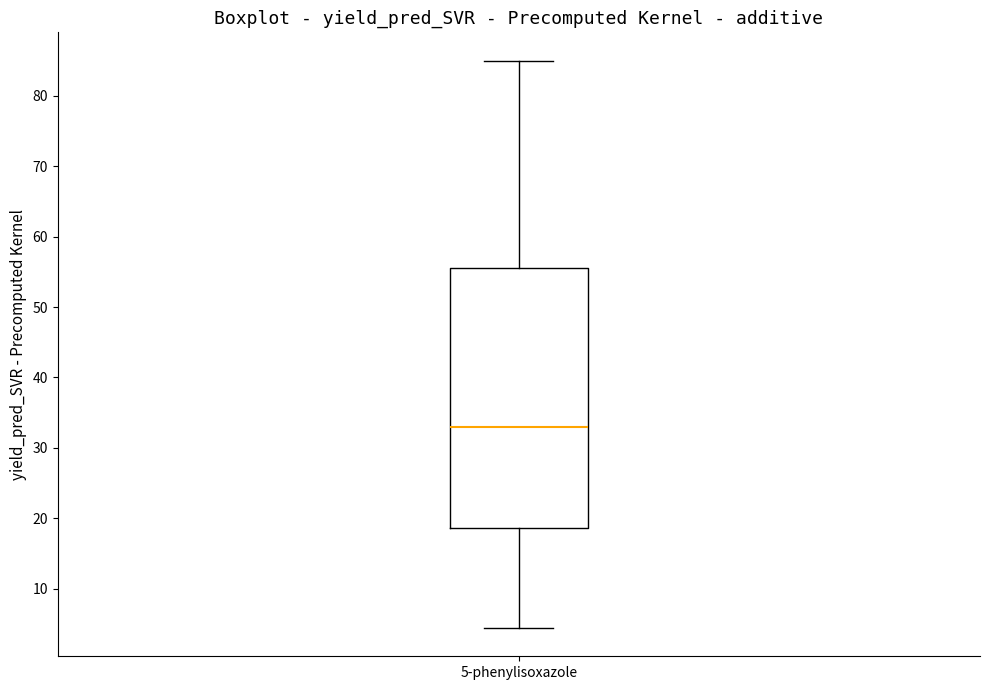

Read this box plot against the y-axis: the position of the median line, the range covered by the box, and the ends of both whiskers. The values are not printed on the chart, so give them approximately, as read against the axis.

median 33, box 19 to 56, whiskers 4 to 85